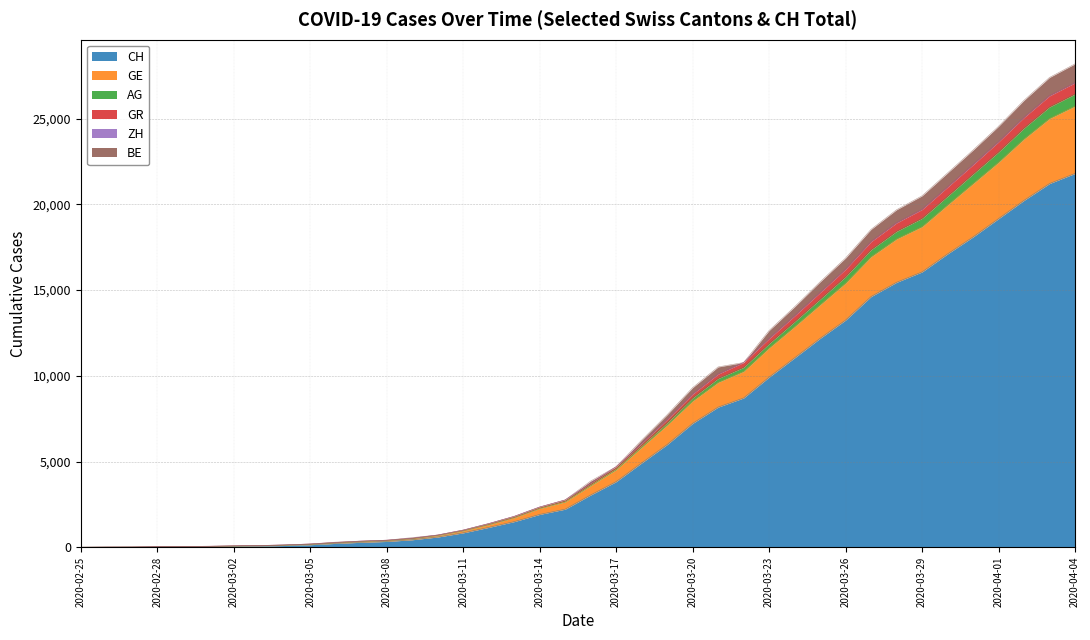

The GR series shows 13 at 2020-02-27. True or false?

True